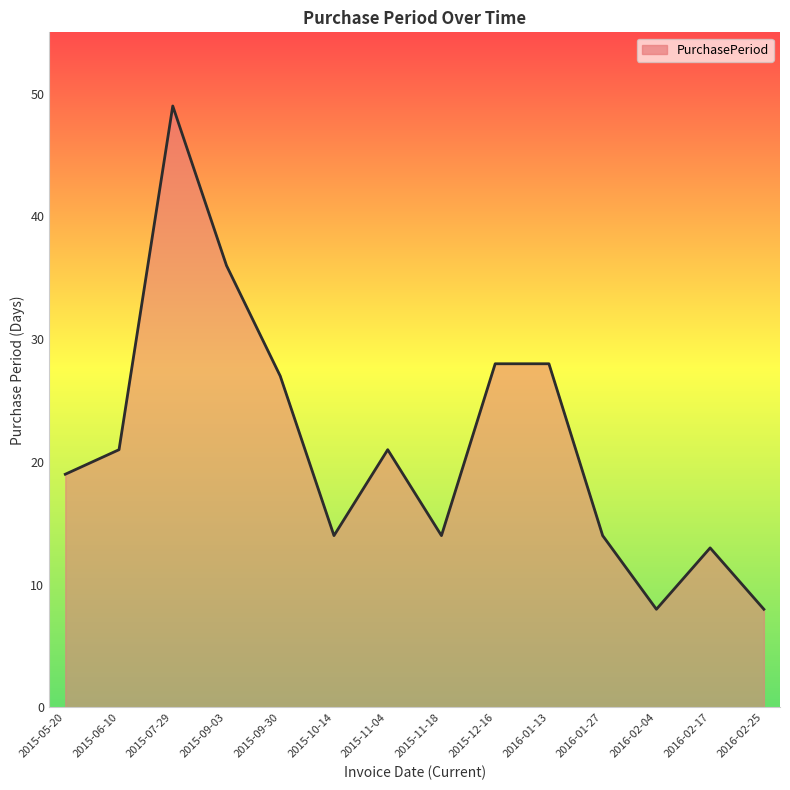

True or false: there are more than 1 points higher than both neighbors.

True